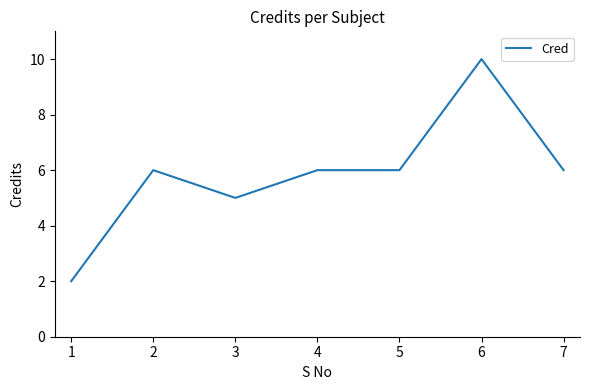

Where is the first local maximum?

2